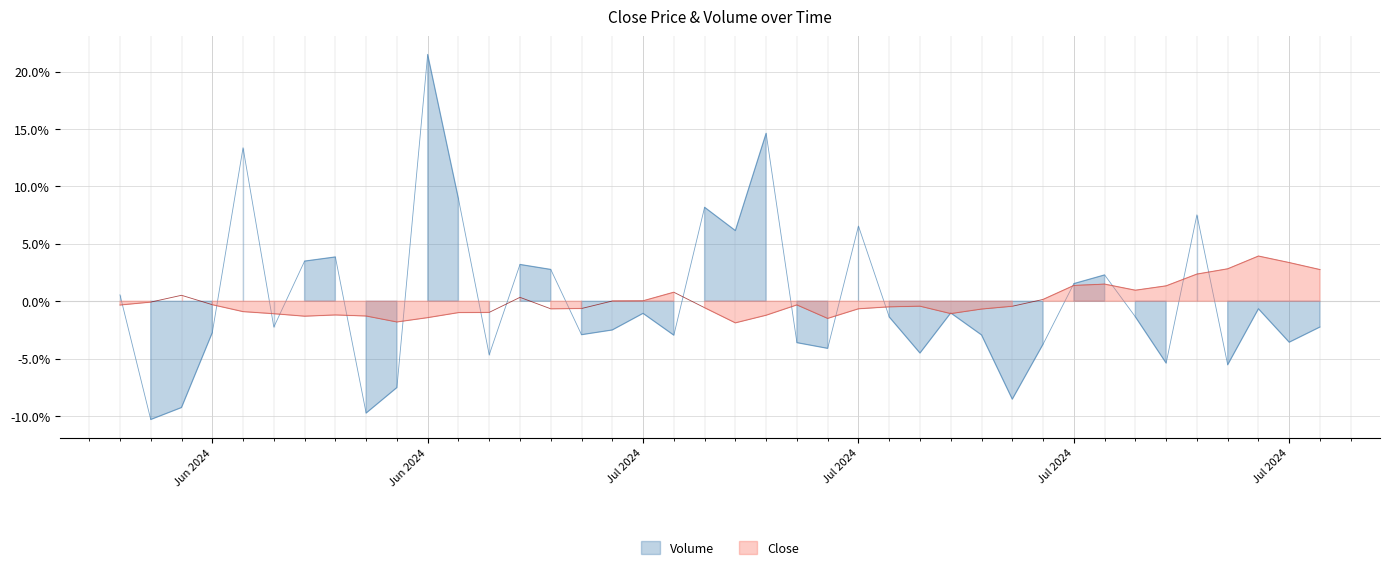

Rank the series by their maximum value, from lowest to highest.

Close, Volume